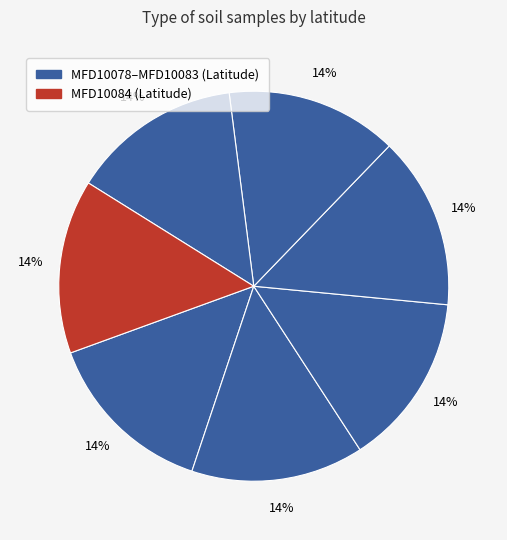

How many segments does this pie chart have?

7